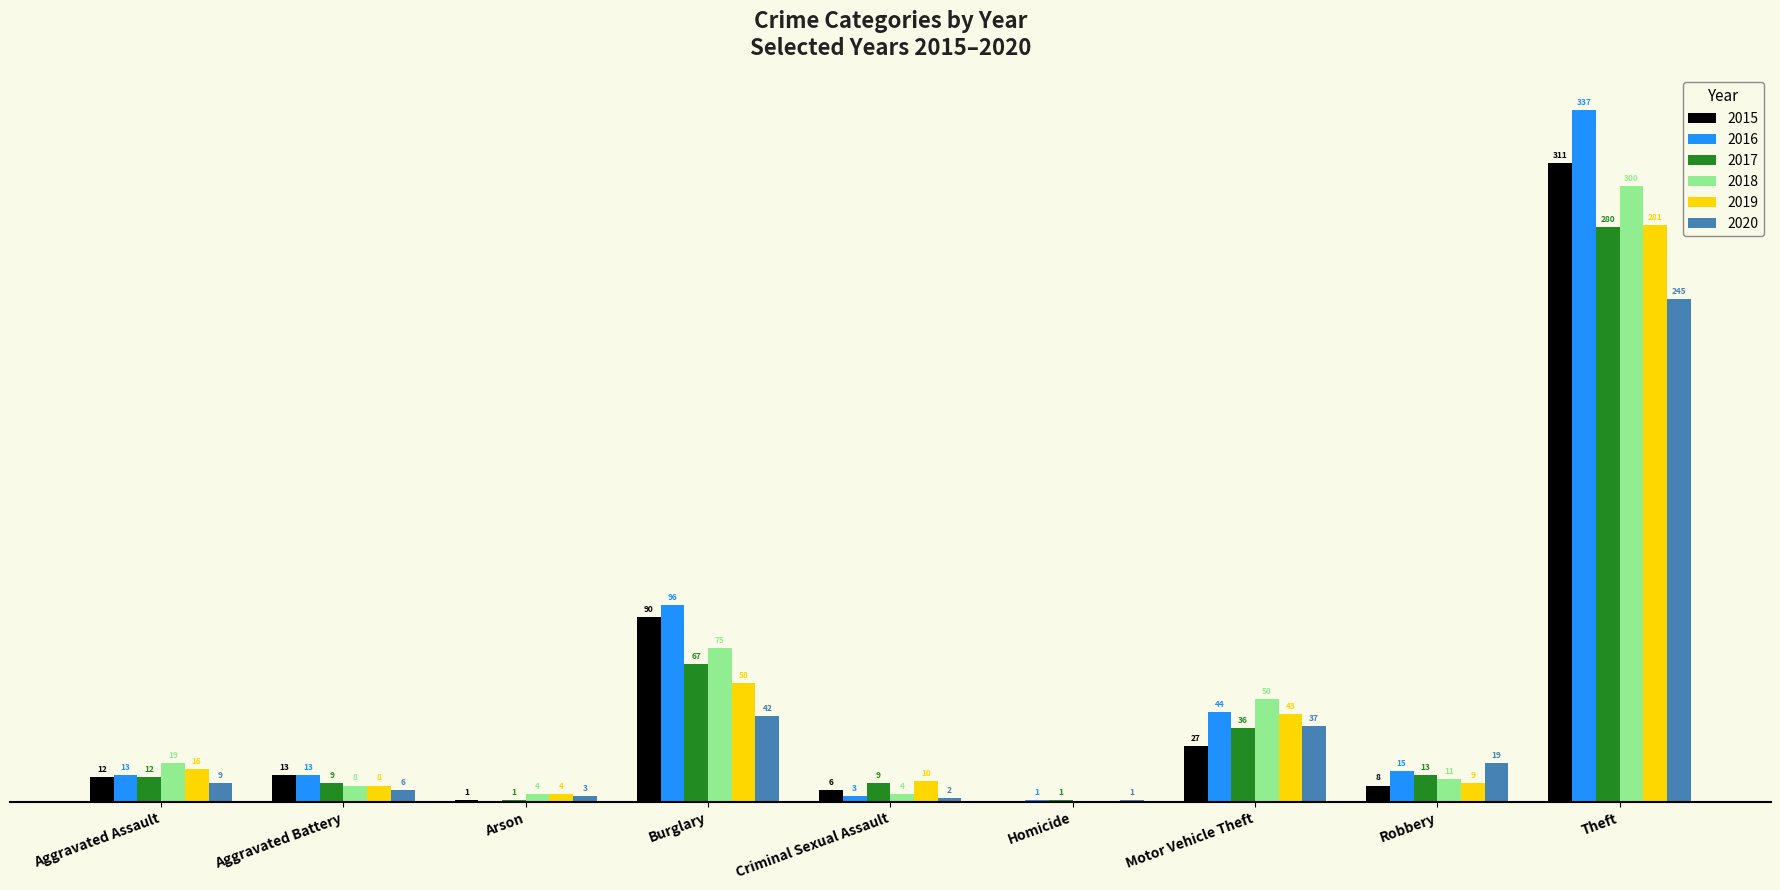

At which category is the sum across all series the highest?

Theft